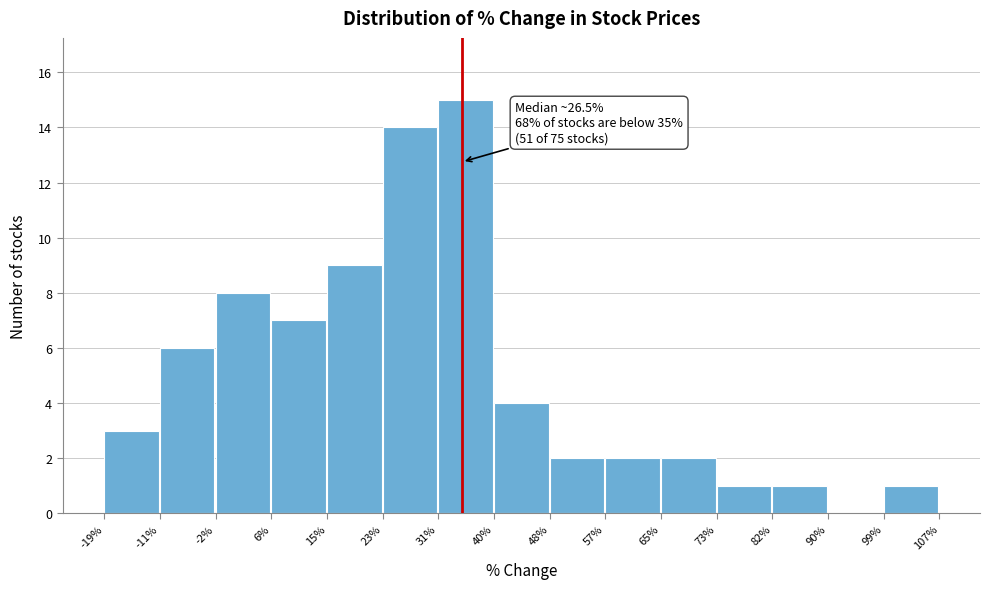

Which range on the x-axis has the tallest bar?

31% to 40%